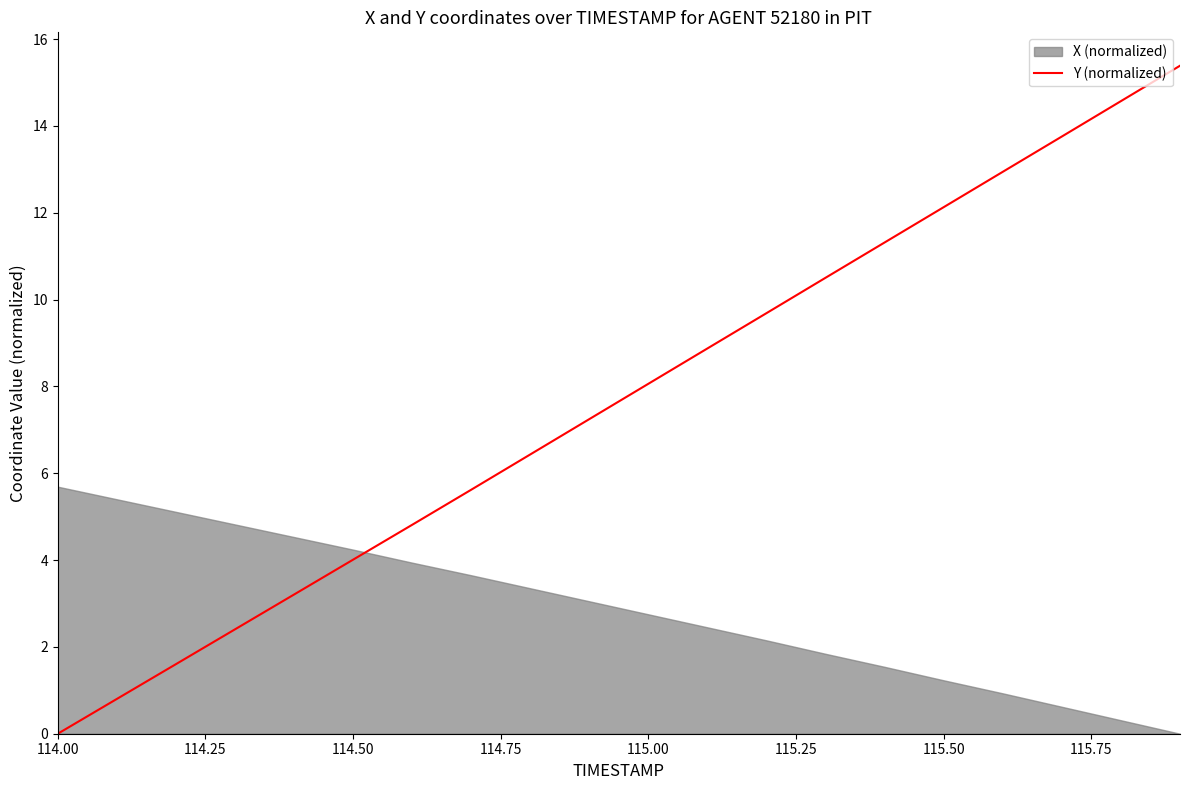

What is the highest value of the Y (normalized) series?

15.4